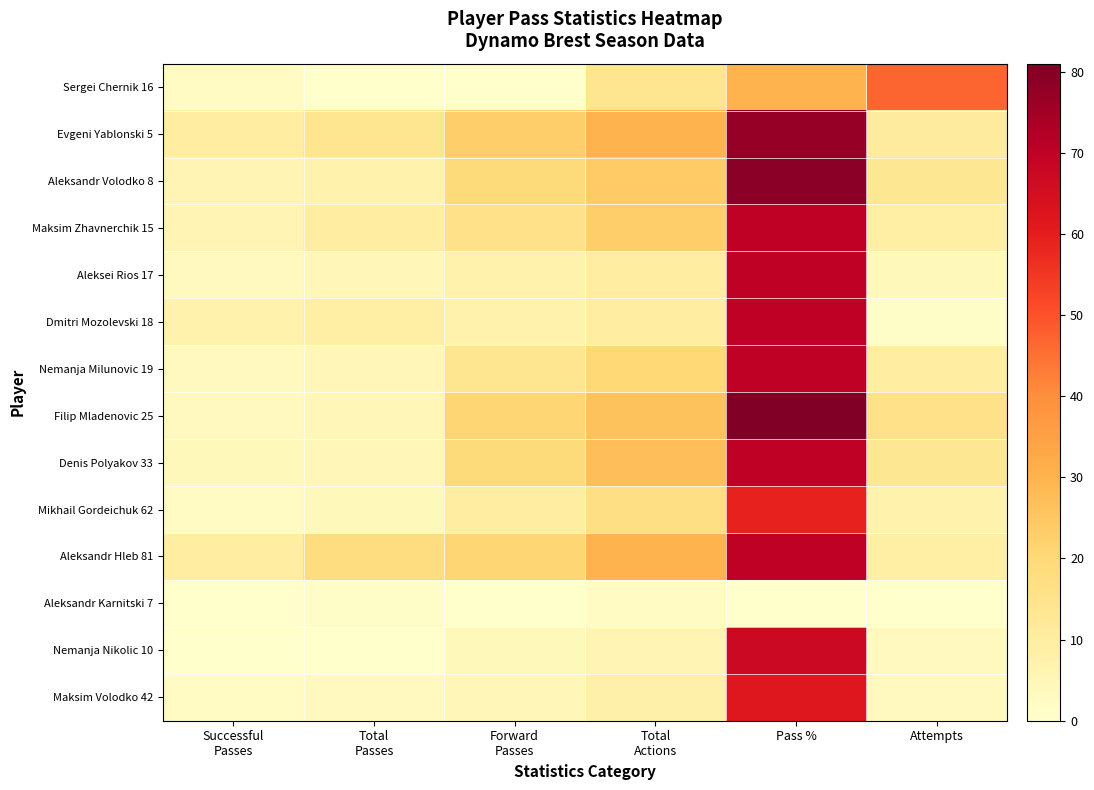

Reading left to right, list all the values displayed in this chart.

Sergei Chernik 16: Successful
Passes=2	Total
Passes=0	Forward
Passes=0	Total
Actions=14	Pass %=30	Attempts=47
Evgeni Yablonski 5: Successful
Passes=10	Total
Passes=14	Forward
Passes=23	Total
Actions=30	Pass %=77	Attempts=11
Aleksandr Volodko 8: Successful
Passes=6	Total
Passes=7	Forward
Passes=19	Total
Actions=24	Pass %=79	Attempts=13
Maksim Zhavnerchik 15: Successful
Passes=6	Total
Passes=10	Forward
Passes=16	Total
Actions=23	Pass %=70	Attempts=9
Aleksei Rios 17: Successful
Passes=3	Total
Passes=5	Forward
Passes=7	Total
Actions=10	Pass %=70	Attempts=4
Dmitri Mozolevski 18: Successful
Passes=7	Total
Passes=9	Forward
Passes=7	Total
Actions=10	Pass %=70	Attempts=1
Nemanja Milunovic 19: Successful
Passes=3	Total
Passes=5	Forward
Passes=14	Total
Actions=20	Pass %=70	Attempts=10
Filip Mladenovic 25: Successful
Passes=3	Total
Passes=5	Forward
Passes=21	Total
Actions=26	Pass %=81	Attempts=16
Denis Polyakov 33: Successful
Passes=4	Total
Passes=5	Forward
Passes=19	Total
Actions=27	Pass %=70	Attempts=13
Mikhail Gordeichuk 62: Successful
Passes=2	Total
Passes=4	Forward
Passes=10	Total
Actions=17	Pass %=59	Attempts=7
Aleksandr Hleb 81: Successful
Passes=10	Total
Passes=18	Forward
Passes=21	Total
Actions=30	Pass %=70	Attempts=9
Aleksandr Karnitski 7: Successful
Passes=0	Total
Passes=1	Forward
Passes=0	Total
Actions=2	Pass %=0	Attempts=0
Nemanja Nikolic 10: Successful
Passes=0	Total
Passes=0	Forward
Passes=4	Total
Actions=6	Pass %=67	Attempts=3
Maksim Volodko 42: Successful
Passes=2	Total
Passes=3	Forward
Passes=5	Total
Actions=8	Pass %=62	Attempts=3